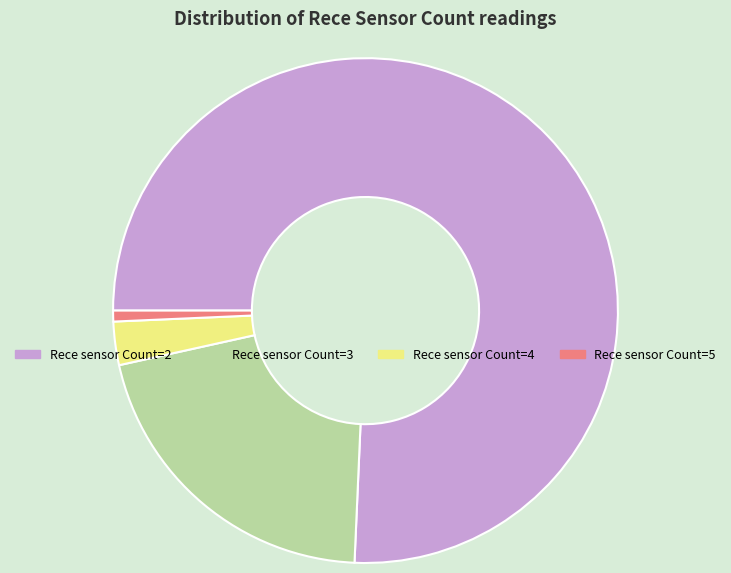

Count the number of slices in the pie.

4